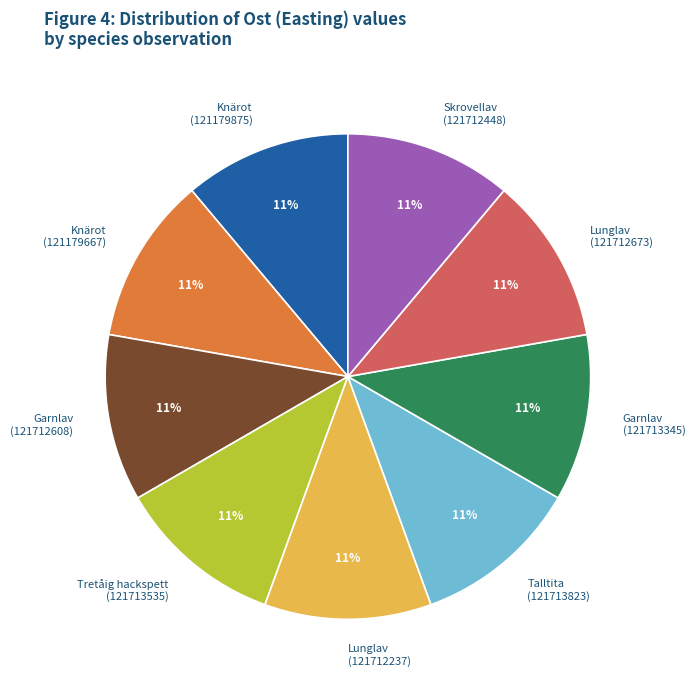

True or false: Garnlav (121712608) accounts for 11% of the total.

True